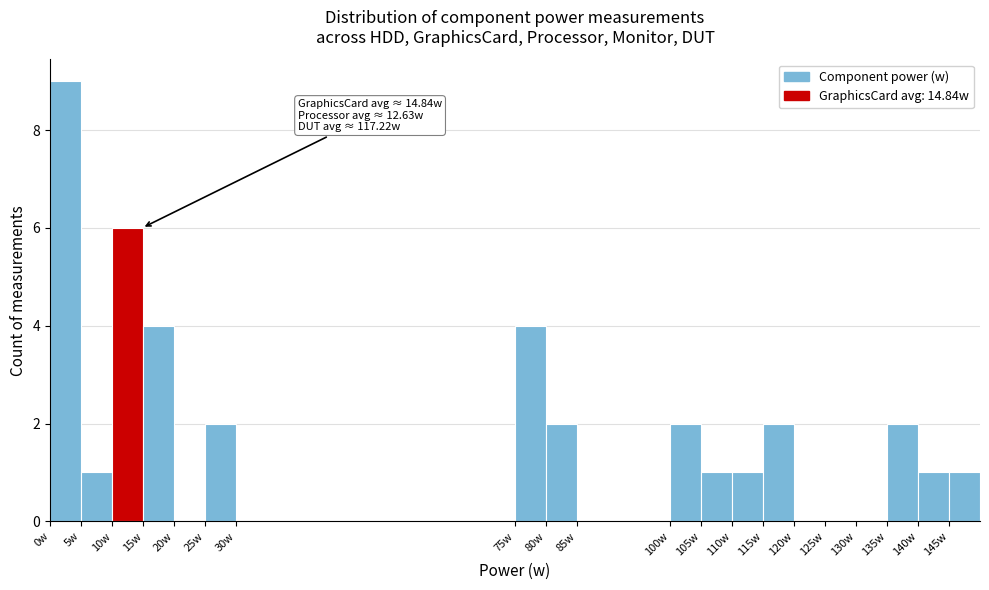

Over which range of the x-axis is the bar tallest?

0 to 5